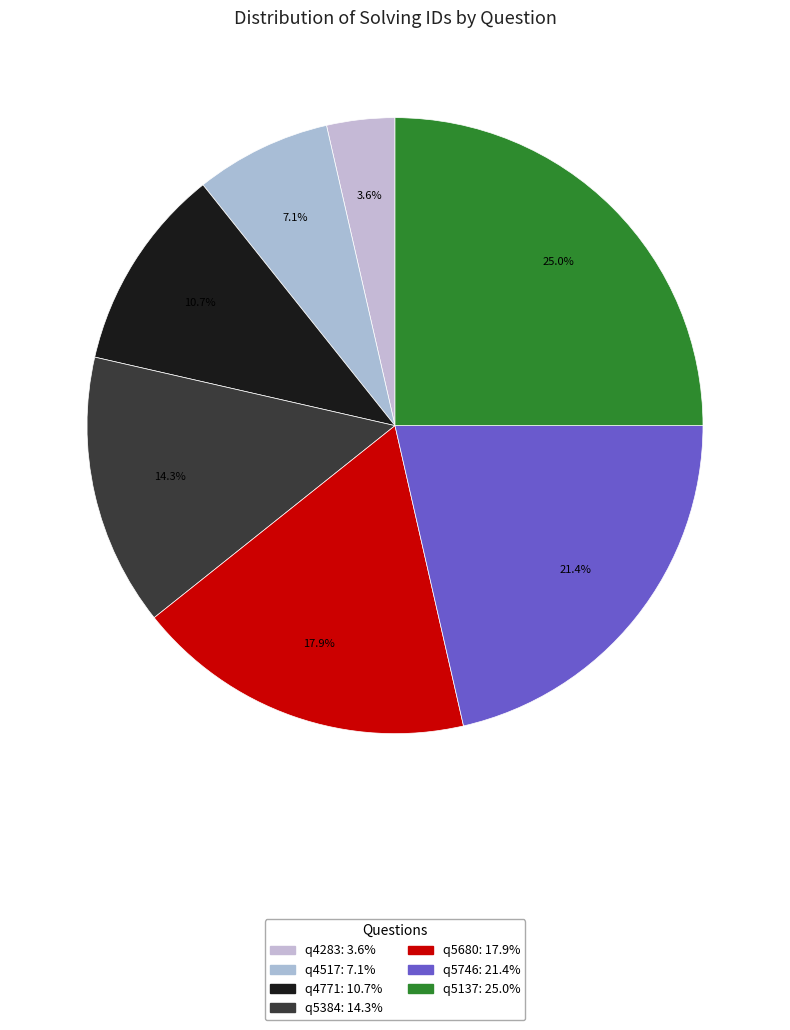

To the nearest percent, what is the combined percentage of q4771 and q5137?

36%